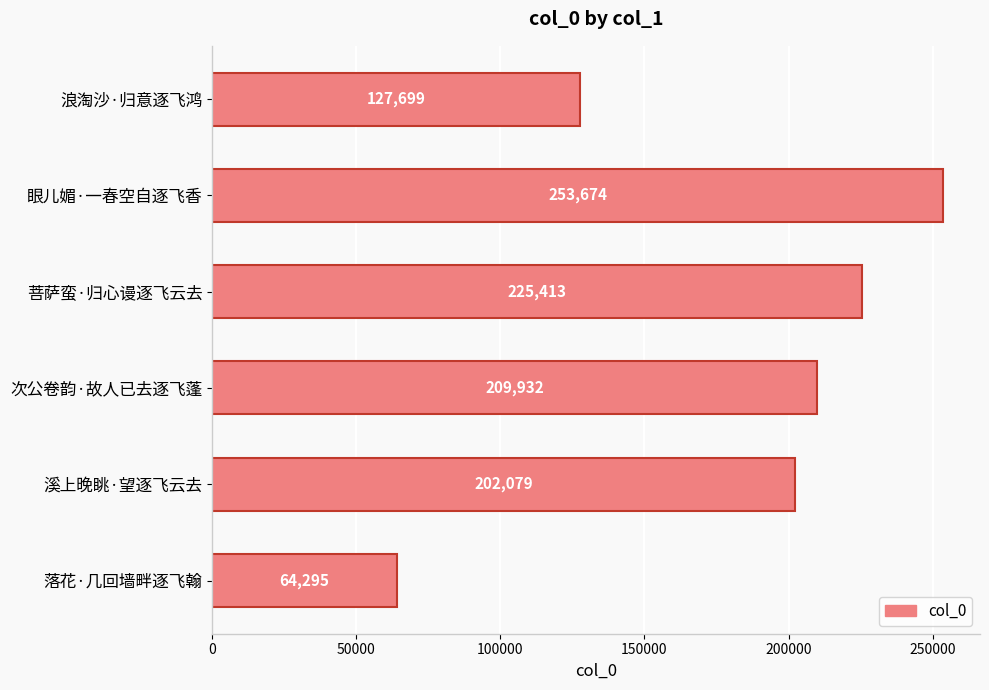

How many values are below 209932?

3